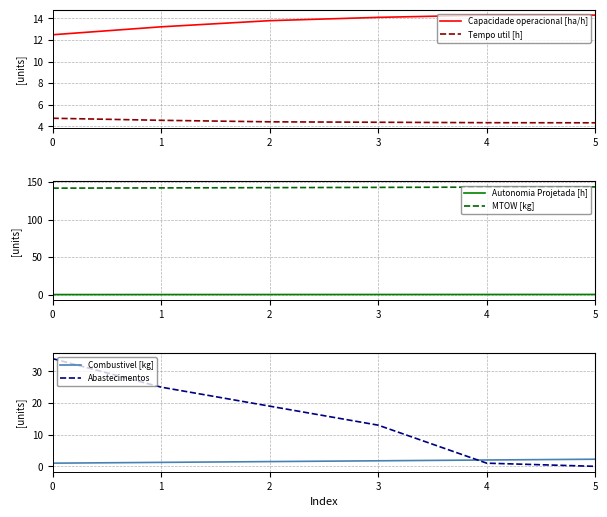

How many data points in Combustivel [kg] are above 1?

5